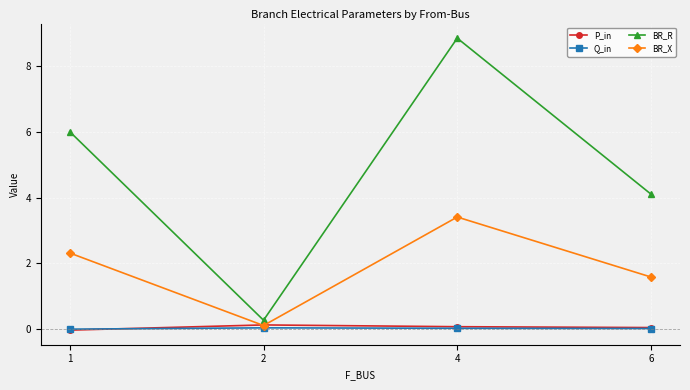

What is the minimum value for BR_X?

0.1